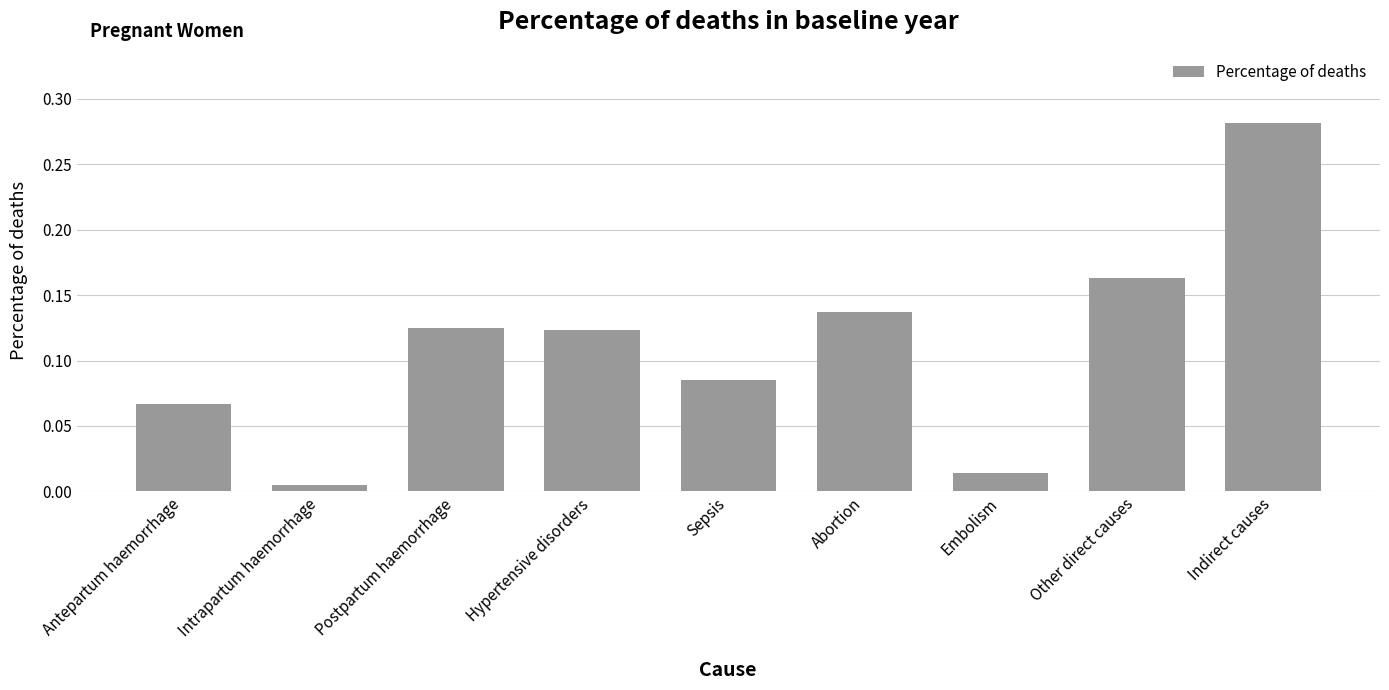

Which has a higher value, Postpartum haemorrhage or Intrapartum haemorrhage?

Postpartum haemorrhage